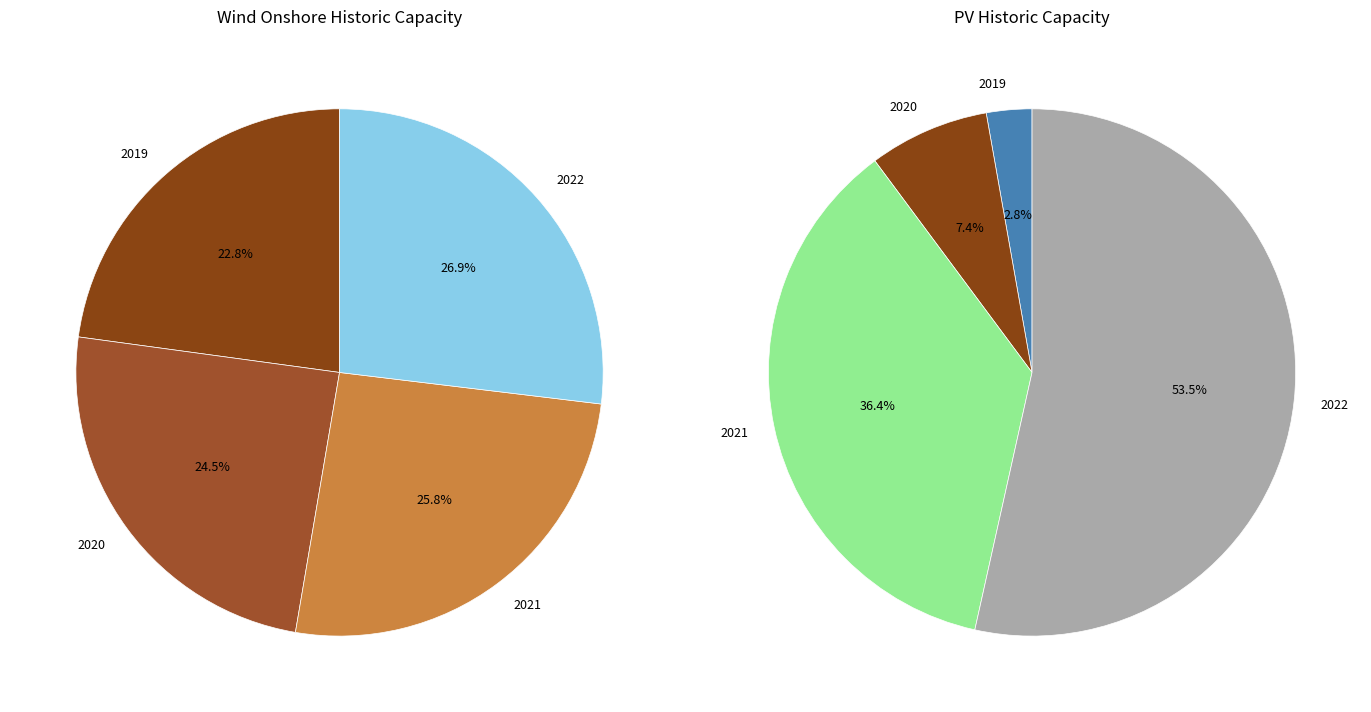

To the nearest percent, what is the difference between the largest and smallest slice percentages?

4%